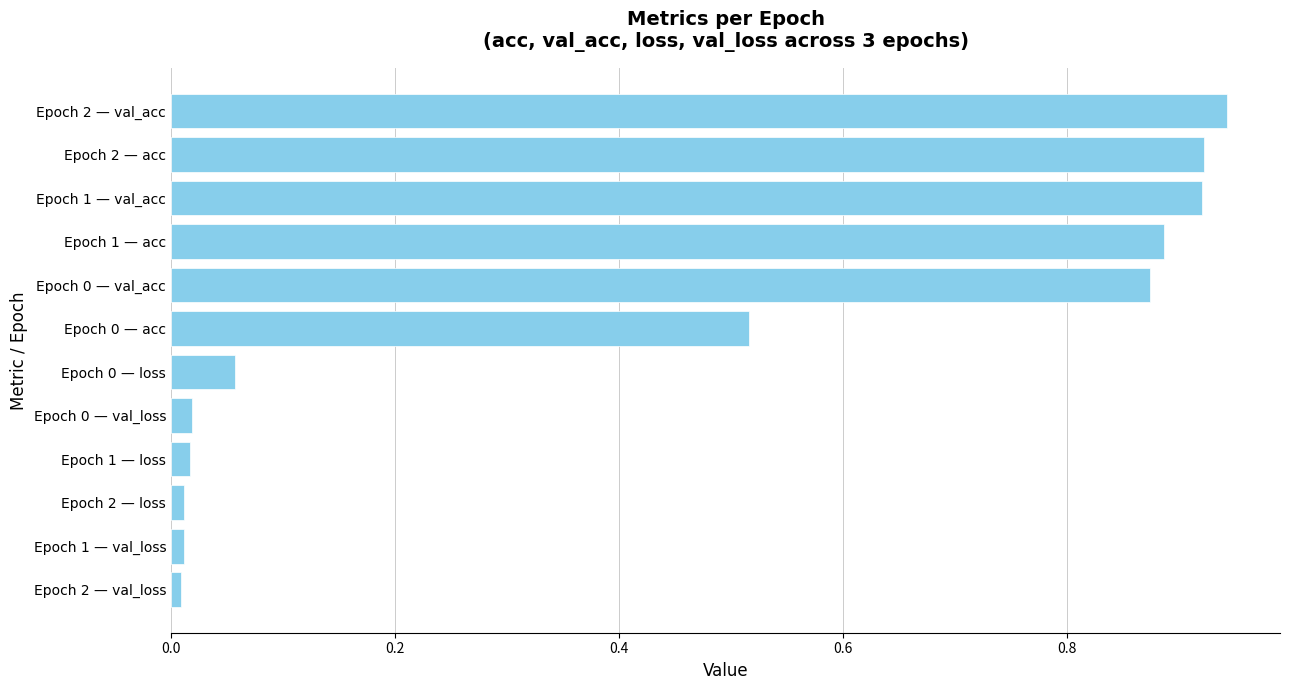

Is it true that the value at Epoch 0 — val_loss is 0.0?

True